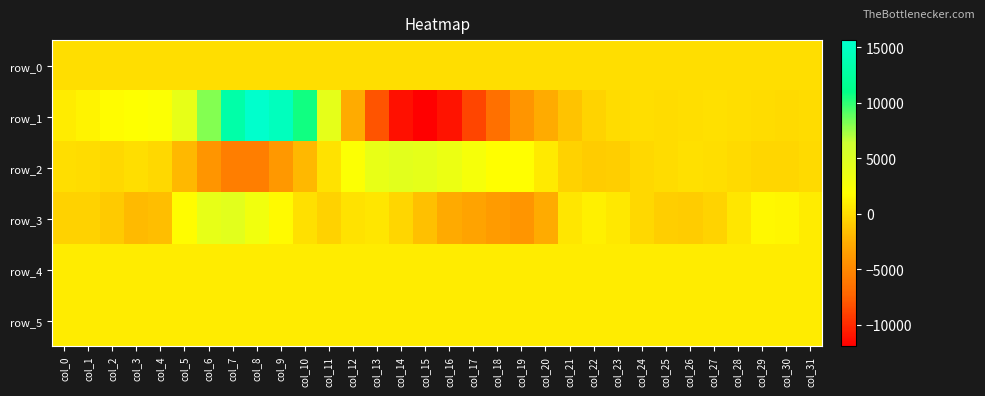

At which label does row_2 first exceed -43?

col_0